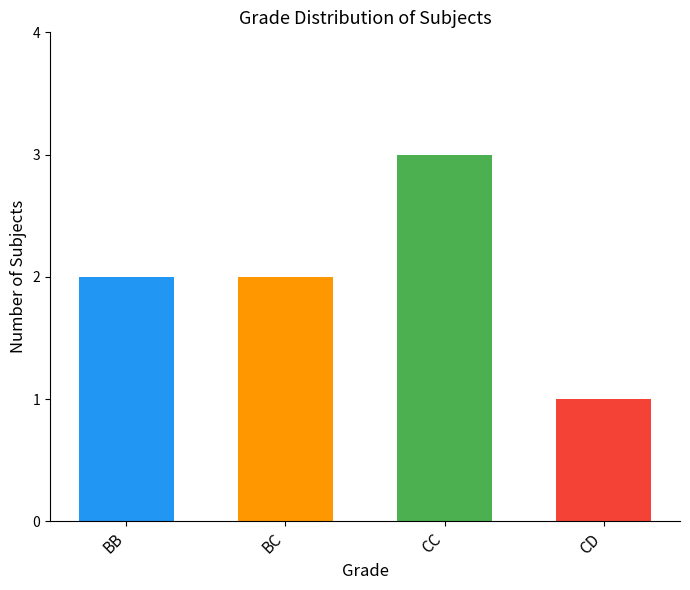

The chart shows a value of 1 at CC. True or false?

False